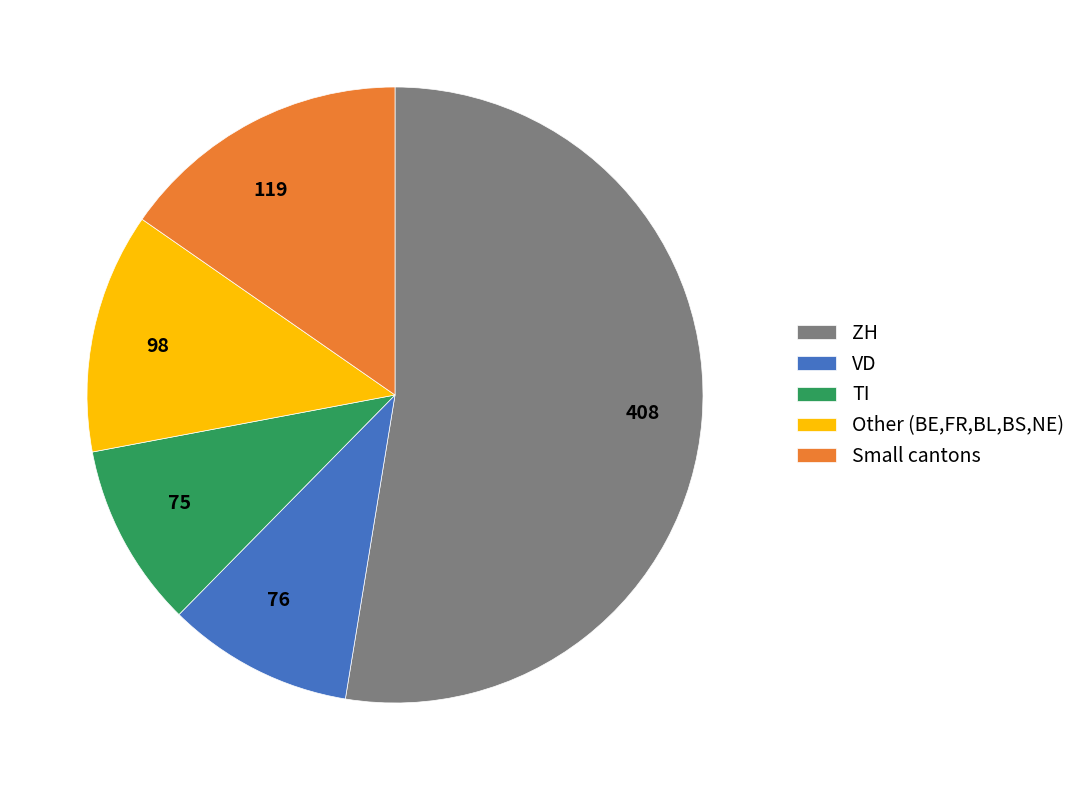

The 408 slice represents 53% of the pie. True or false?

True